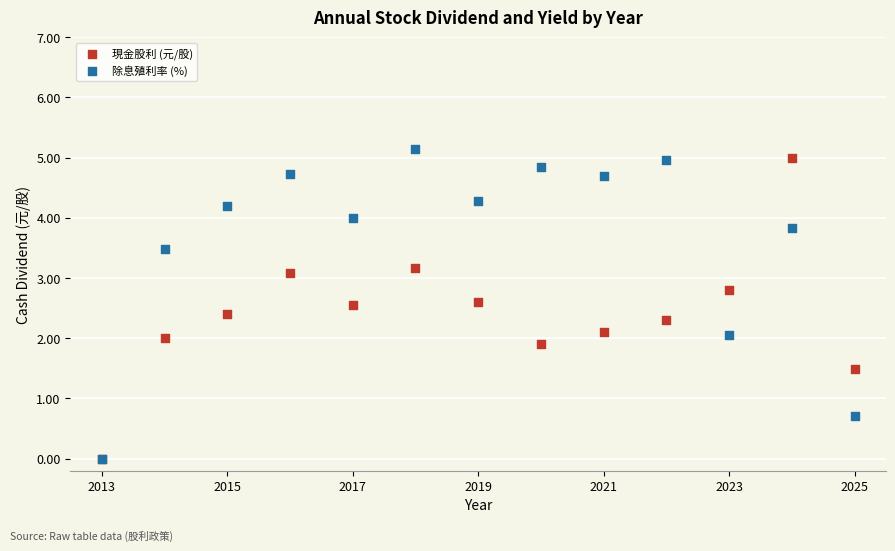

Which series reaches the maximum Y coordinate?

除息殖利率 (%)